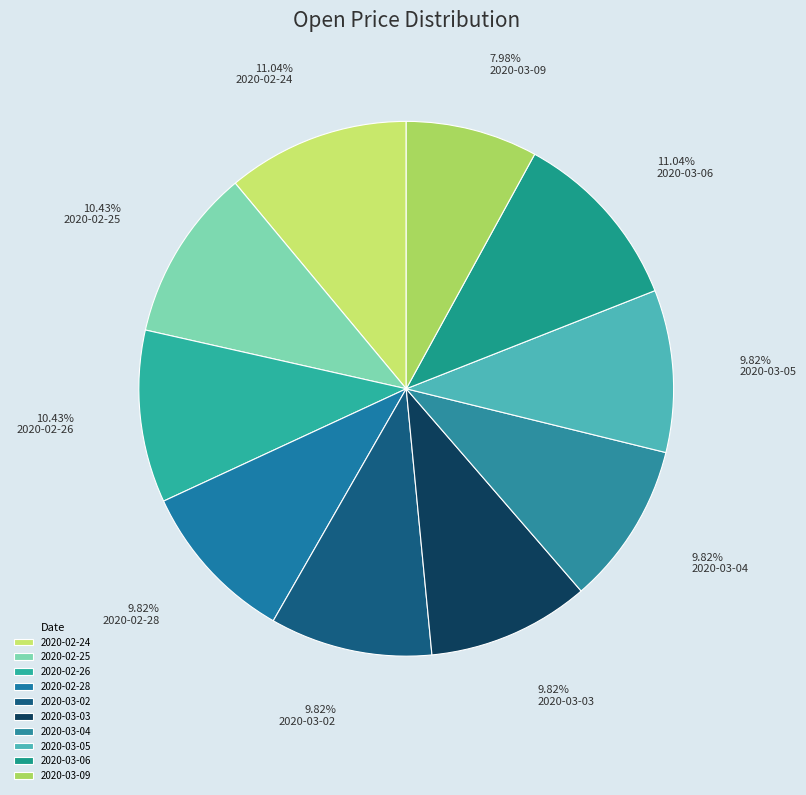

To the nearest percent, what percentage of the pie is 2020-02-24?

11%